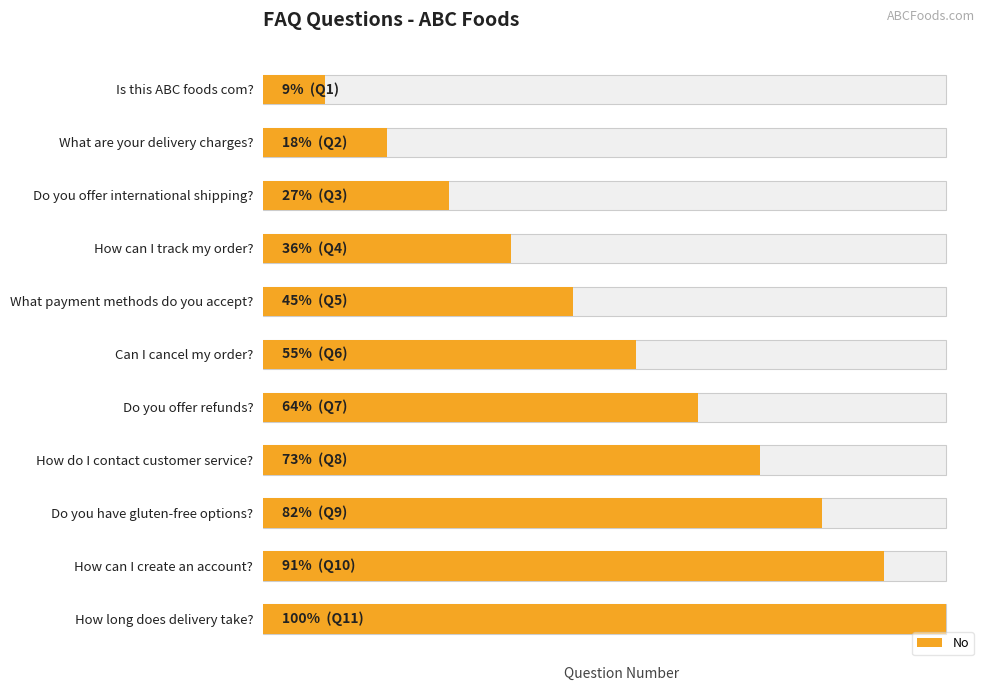

Which has a higher value, Do you offer refunds? or Do you offer international shipping??

Do you offer refunds?